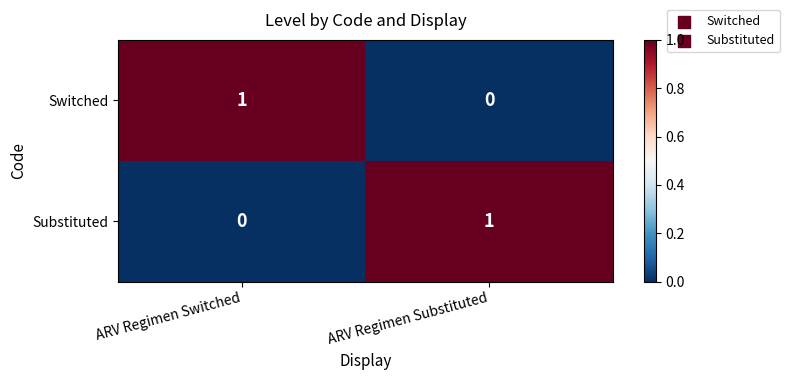

The value of Switched at ARV Regimen Switched is 0. True or false?

False